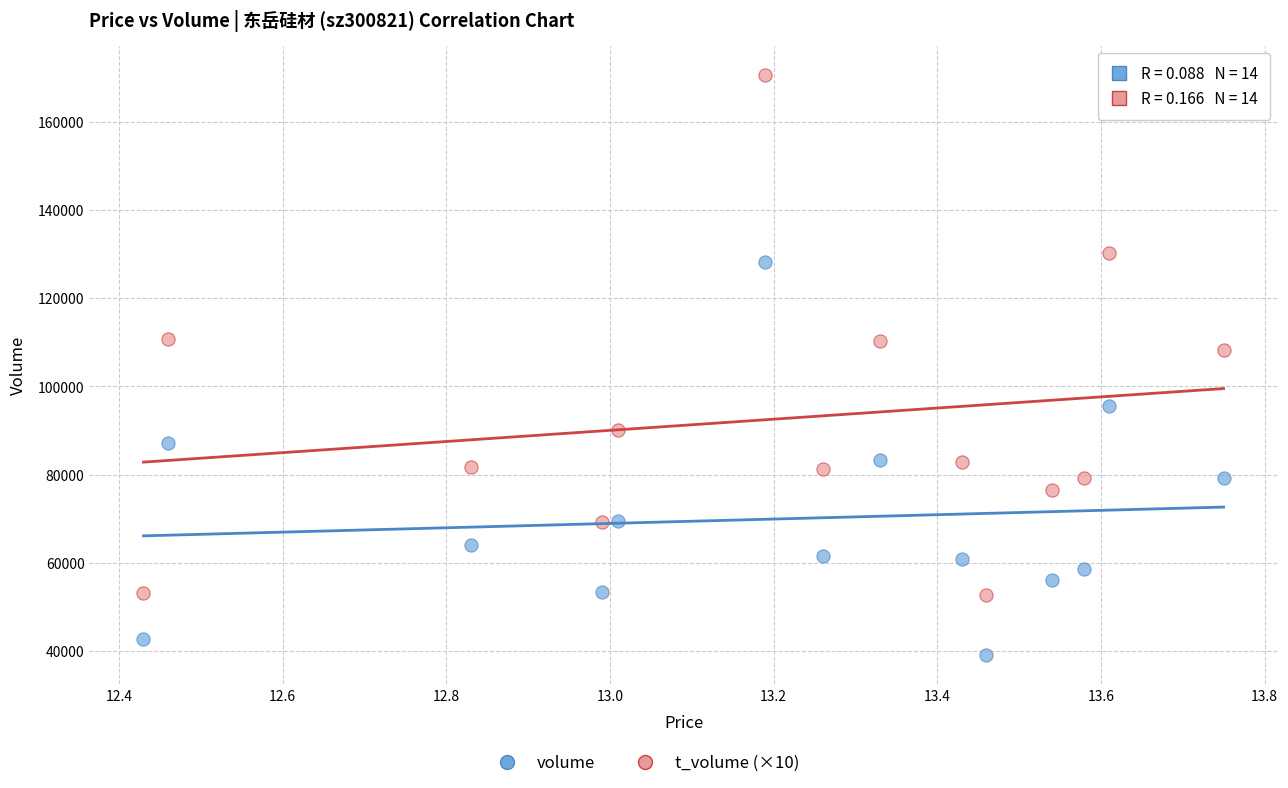

Which series has the widest spread of Y values?

t_volume (×10)